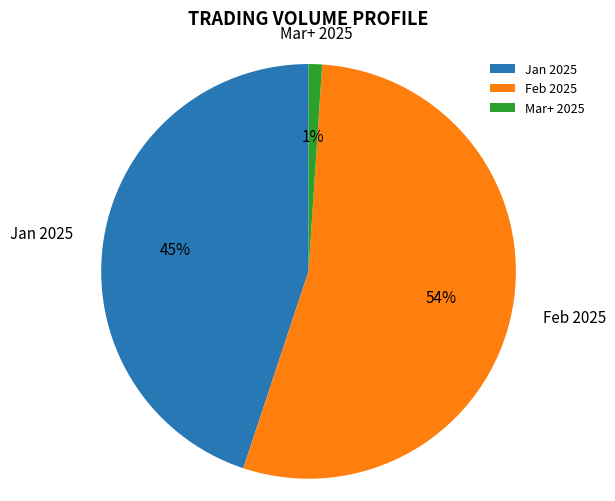

Rank the categories by value from lowest to highest.

Mar+ 2025, Jan 2025, Feb 2025